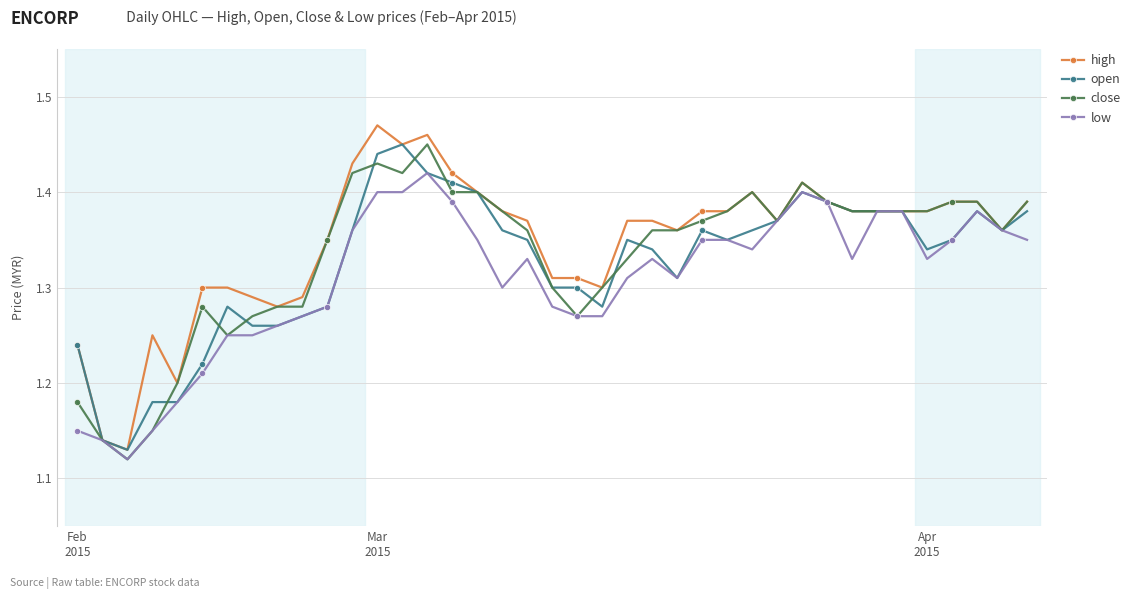

At how many categories does at least one series exceed 1?

39